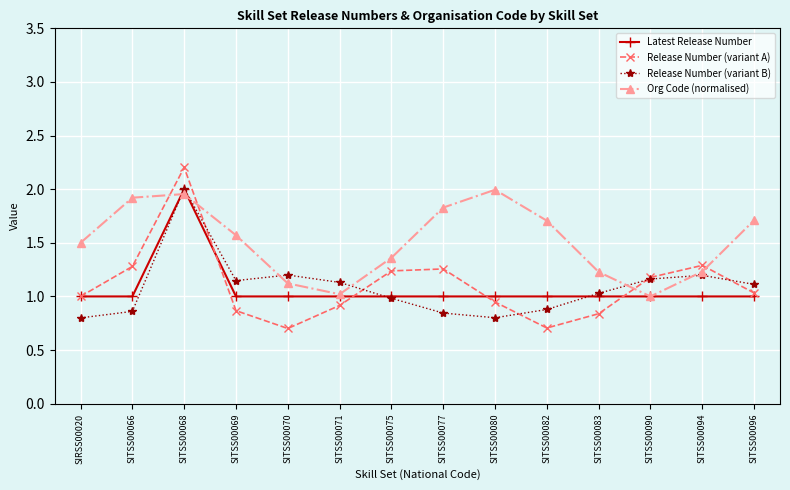

Where is the first local maximum for Org Code (normalised)?

SITSS00068